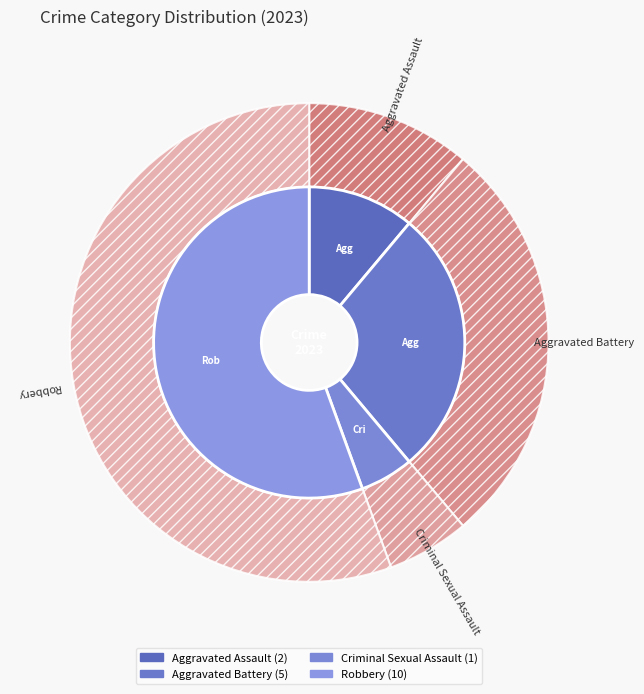

To the nearest percent, what percentage of the pie is Aggravated Assault?

11%